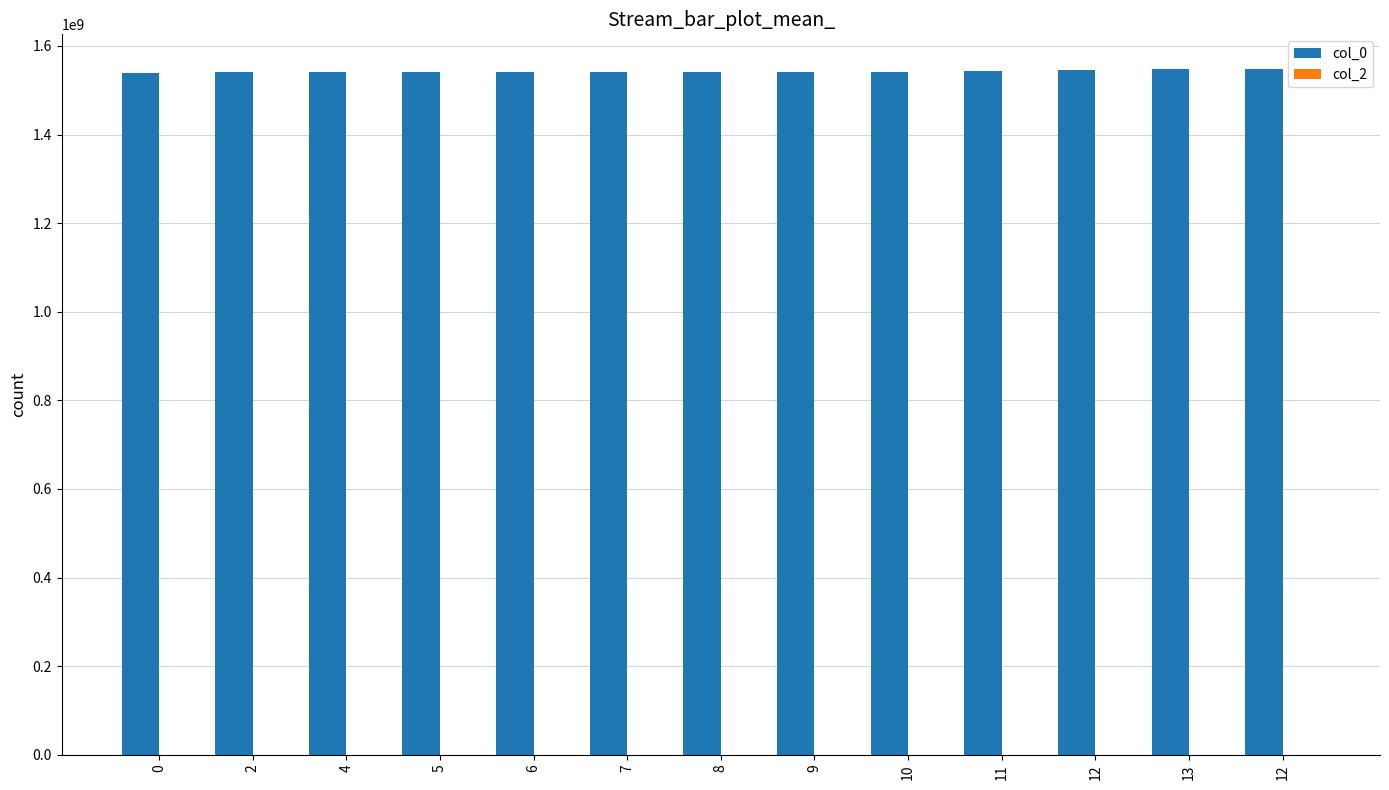

Does the chart contain any negative values?

No